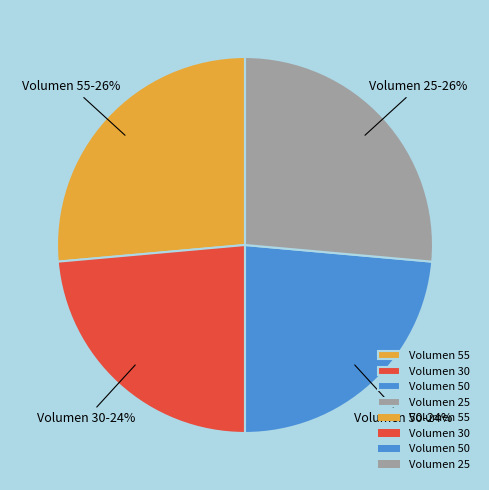

To the nearest percent, what percentage of the pie is Volumen 30?

24%